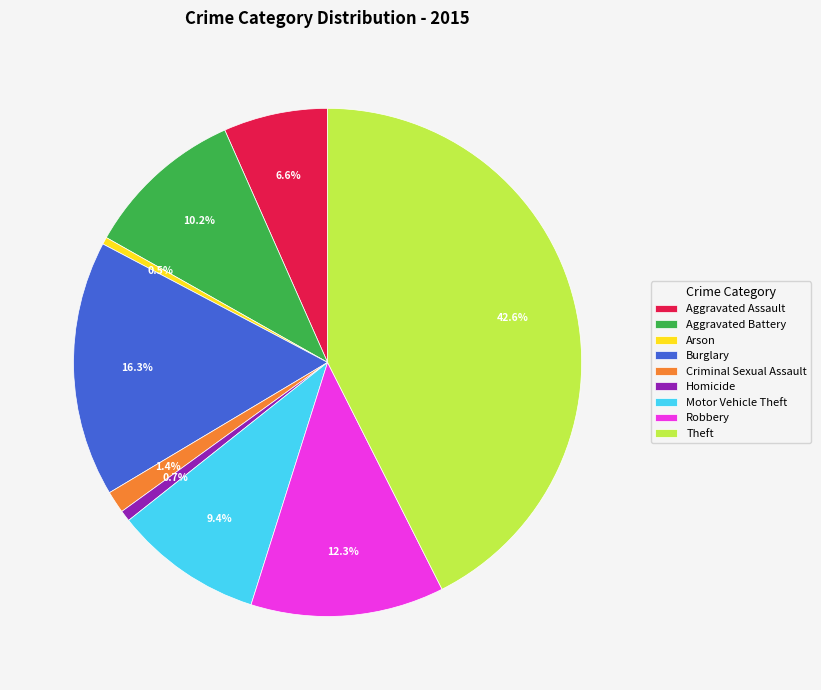

To the nearest percent, what is the difference between the Aggravated Battery and Aggravated Assault slice percentages?

4%